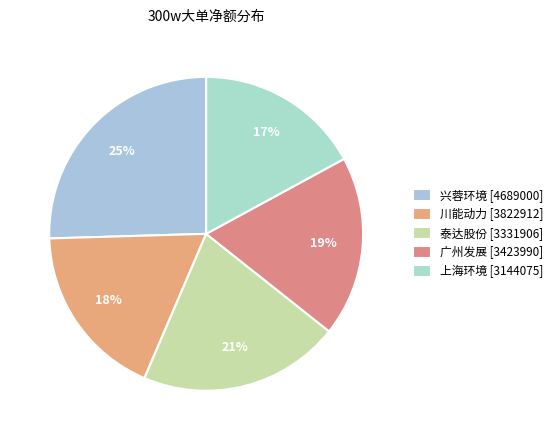

How many slices are in this pie chart?

5